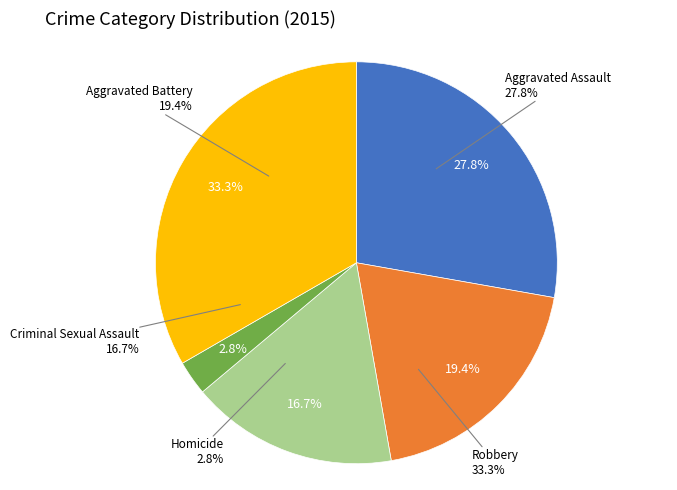

How many segments does this pie chart have?

5